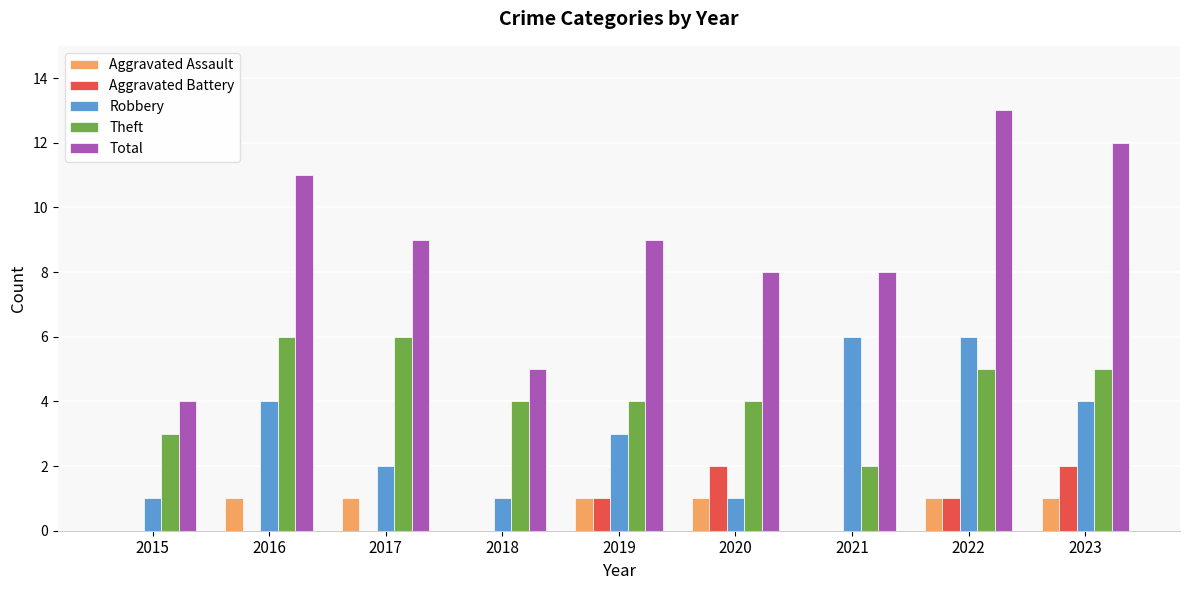

How many groups of bars are there?

9